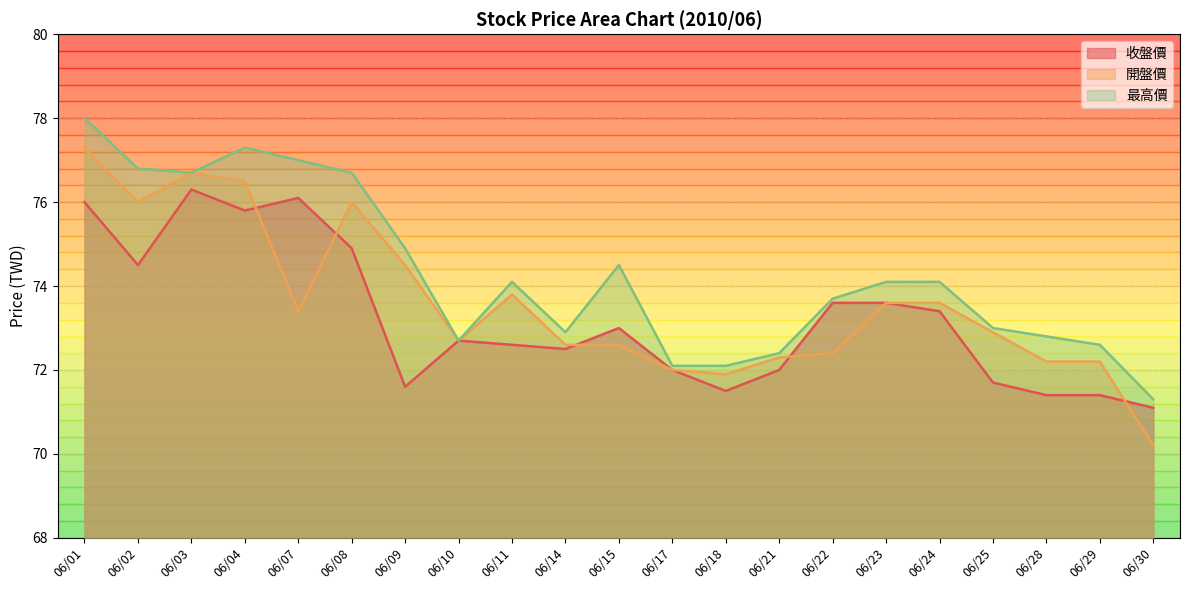

Which has a higher value, 06/11 or 06/25?

06/11